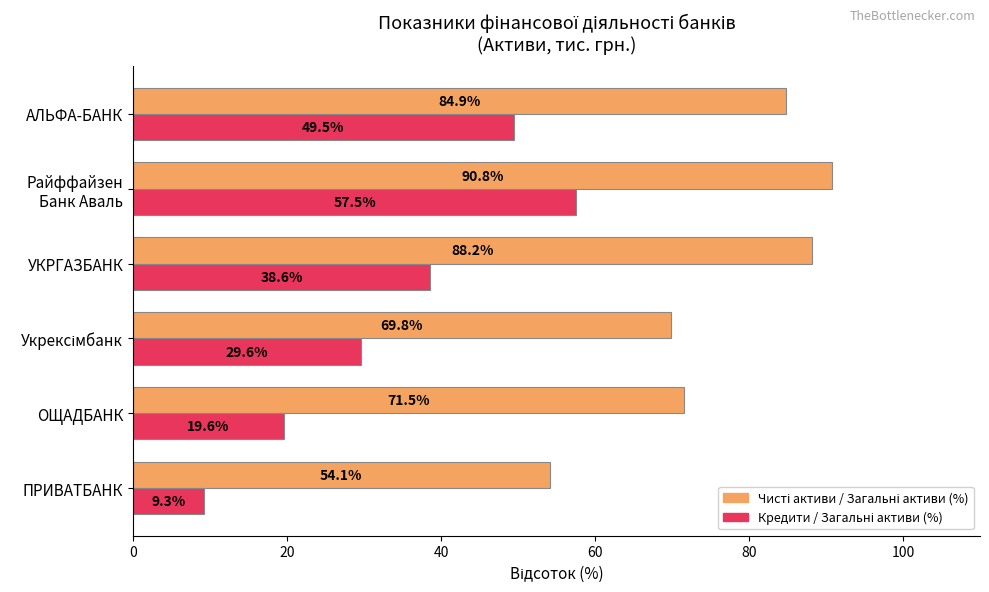

What is the total value across all series at ПРИВАТБАНК?

63.4